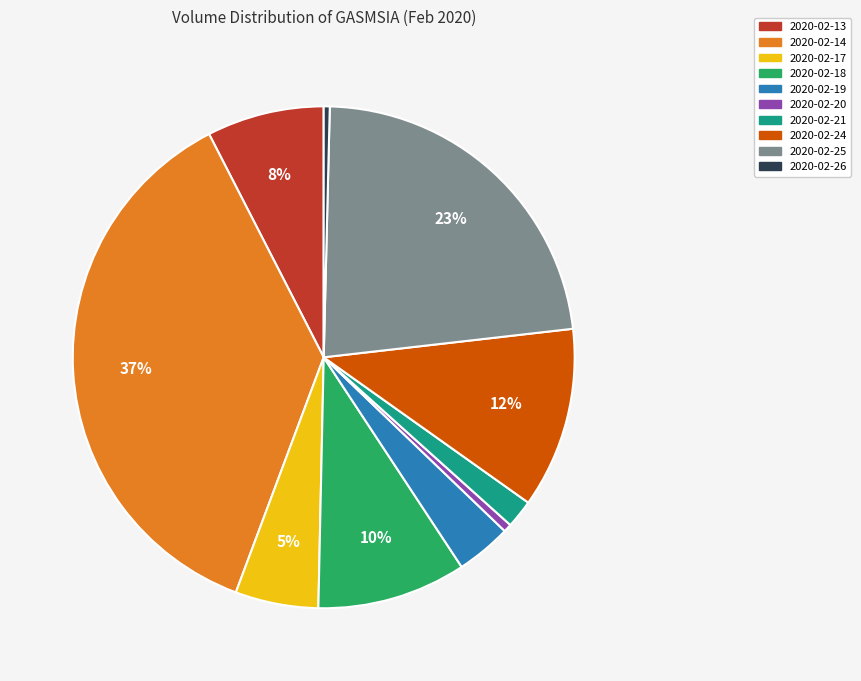

Between 2020-02-26 and 2020-02-21, which is larger?

2020-02-21